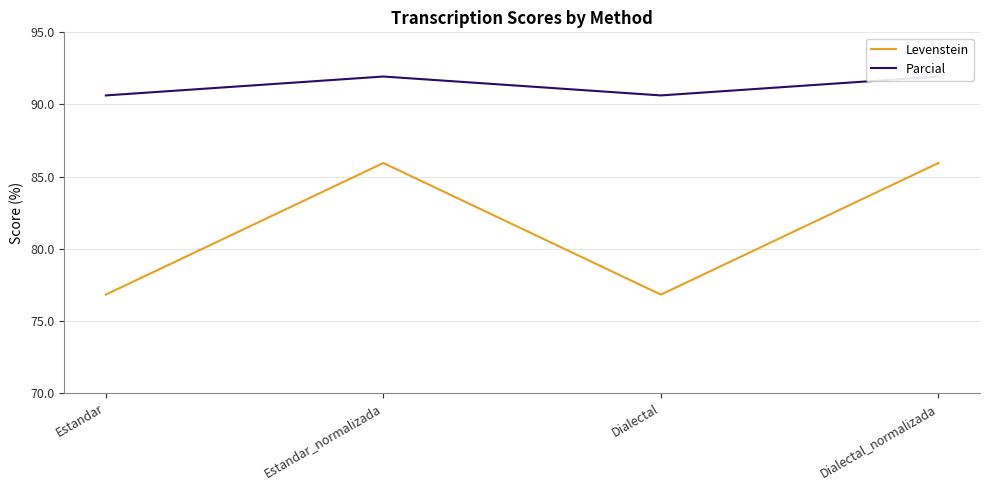

How many values in the Levenstein series exceed 85?

2